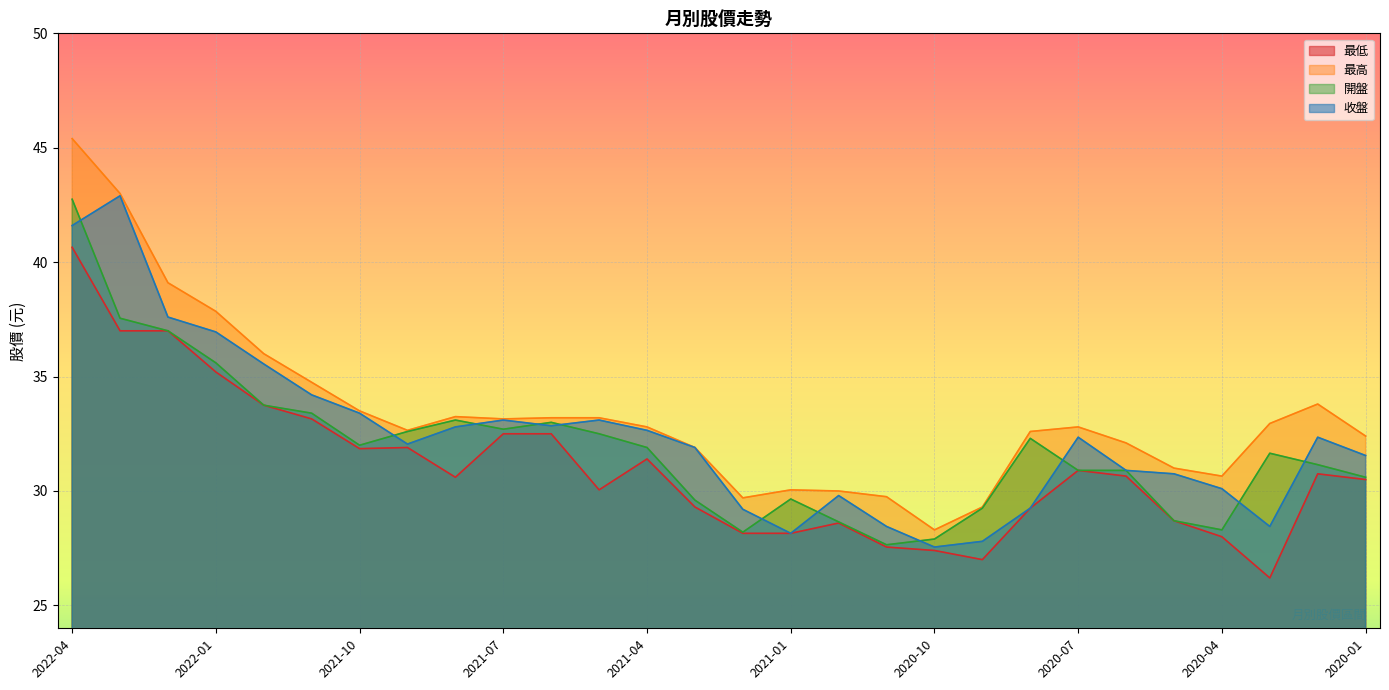

What is the smallest value displayed?

26.2